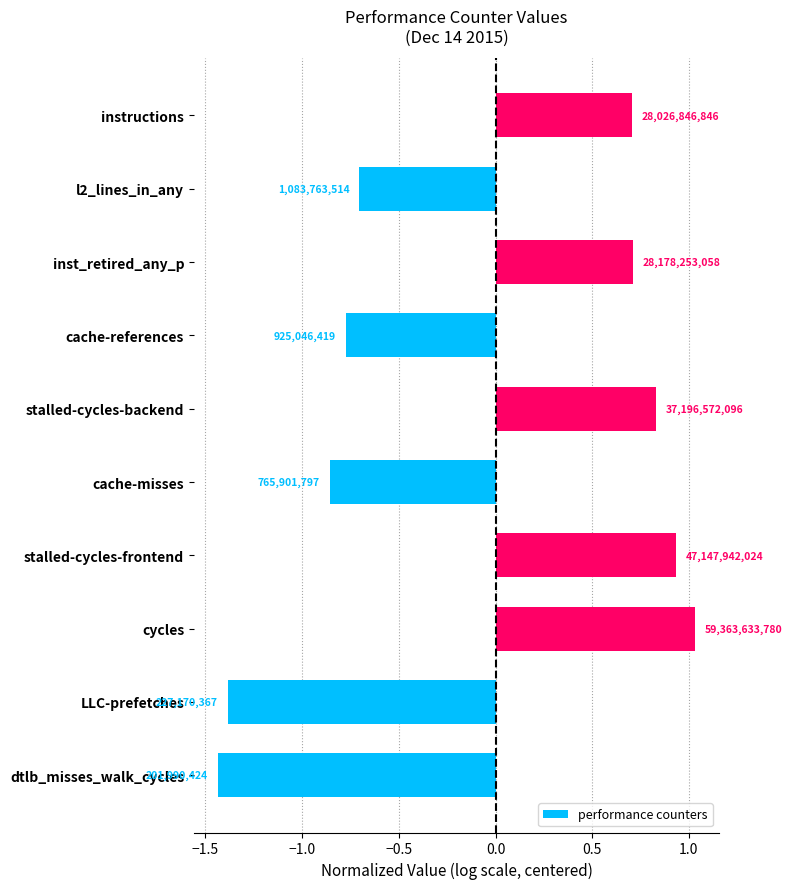

Does the chart contain any negative values?

Yes